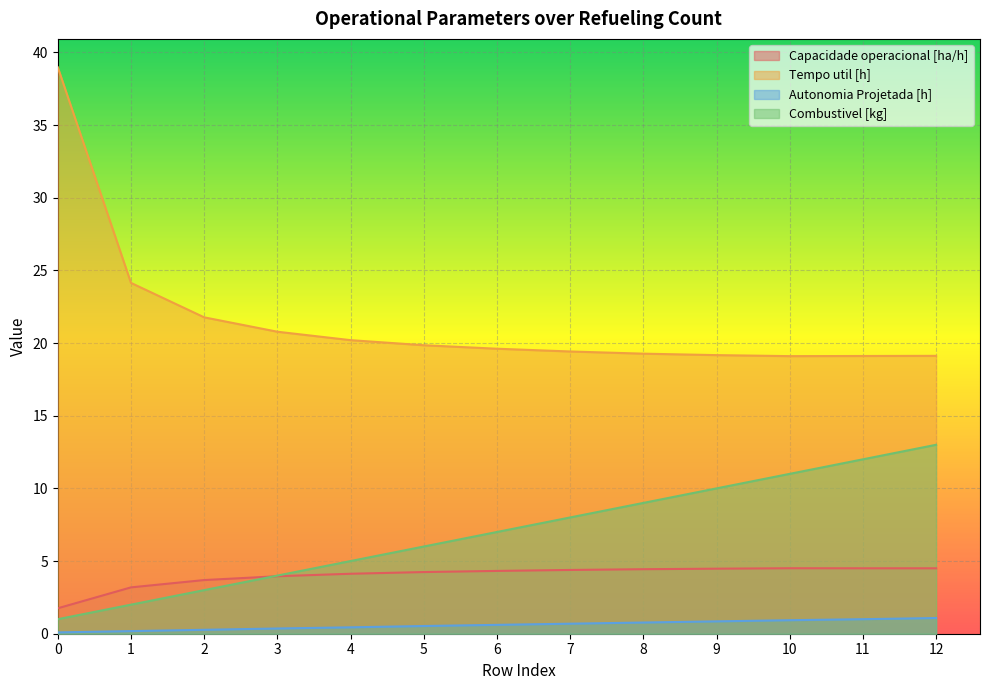

What is the value of the Autonomia Projetada [h] point at the 3rd from the left?

0.3